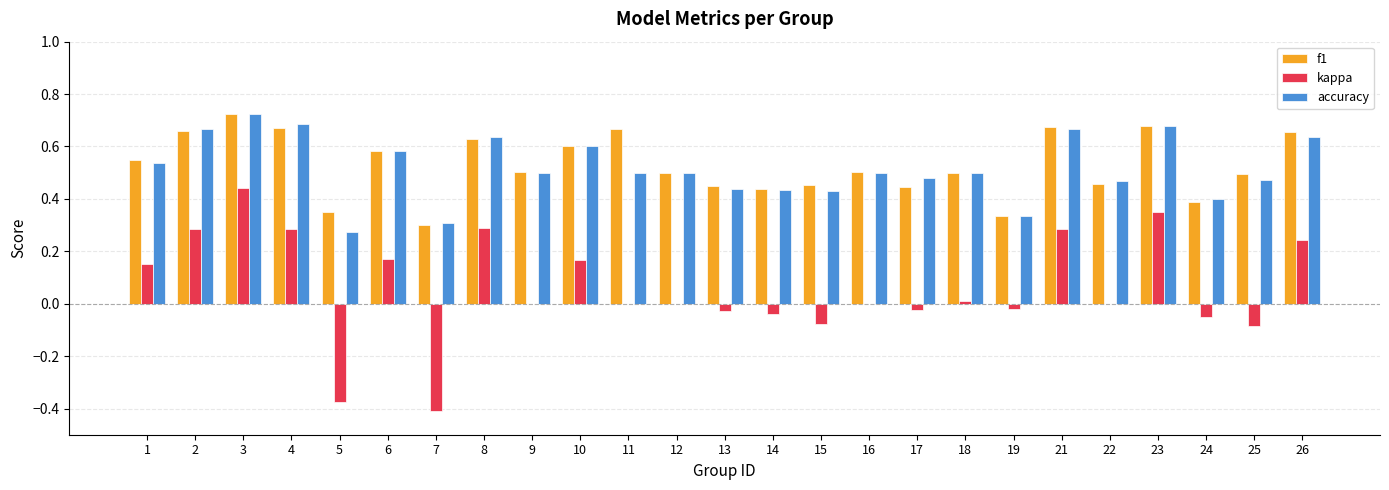

Which series changed the most between 2 and 19?

accuracy